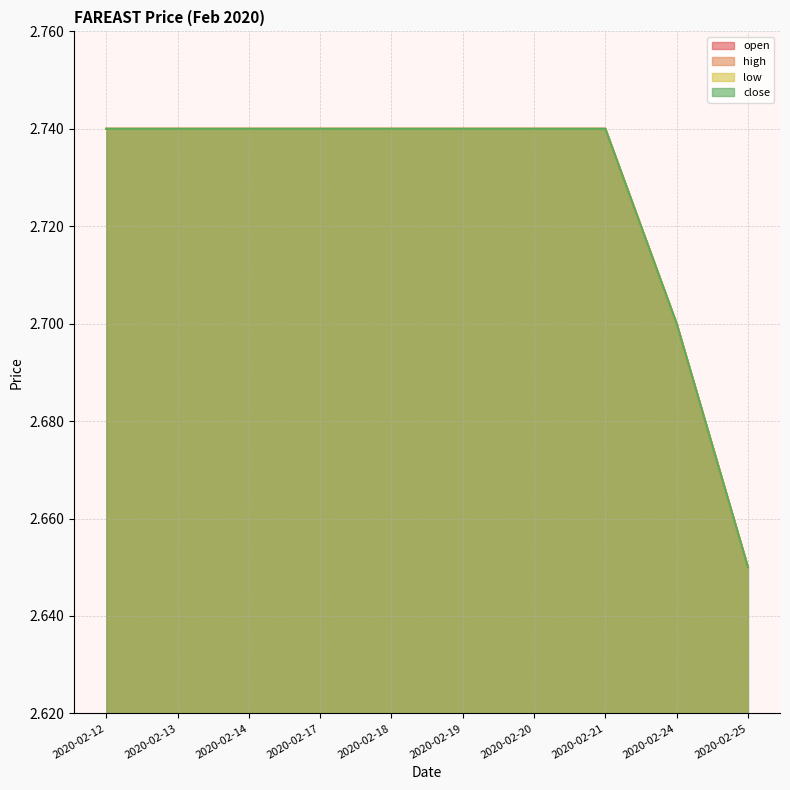

Reading left to right, what are all the values shown in this chart?

open: 2020-02-12=2.7	2020-02-13=2.7	2020-02-14=2.7	2020-02-17=2.7	2020-02-18=2.7	2020-02-19=2.7	2020-02-20=2.7	2020-02-21=2.7	2020-02-24=2.7	2020-02-25=2.6
high: 2020-02-12=2.7	2020-02-13=2.7	2020-02-14=2.7	2020-02-17=2.7	2020-02-18=2.7	2020-02-19=2.7	2020-02-20=2.7	2020-02-21=2.7	2020-02-24=2.7	2020-02-25=2.6
low: 2020-02-12=2.7	2020-02-13=2.7	2020-02-14=2.7	2020-02-17=2.7	2020-02-18=2.7	2020-02-19=2.7	2020-02-20=2.7	2020-02-21=2.7	2020-02-24=2.7	2020-02-25=2.6
close: 2020-02-12=2.7	2020-02-13=2.7	2020-02-14=2.7	2020-02-17=2.7	2020-02-18=2.7	2020-02-19=2.7	2020-02-20=2.7	2020-02-21=2.7	2020-02-24=2.7	2020-02-25=2.6